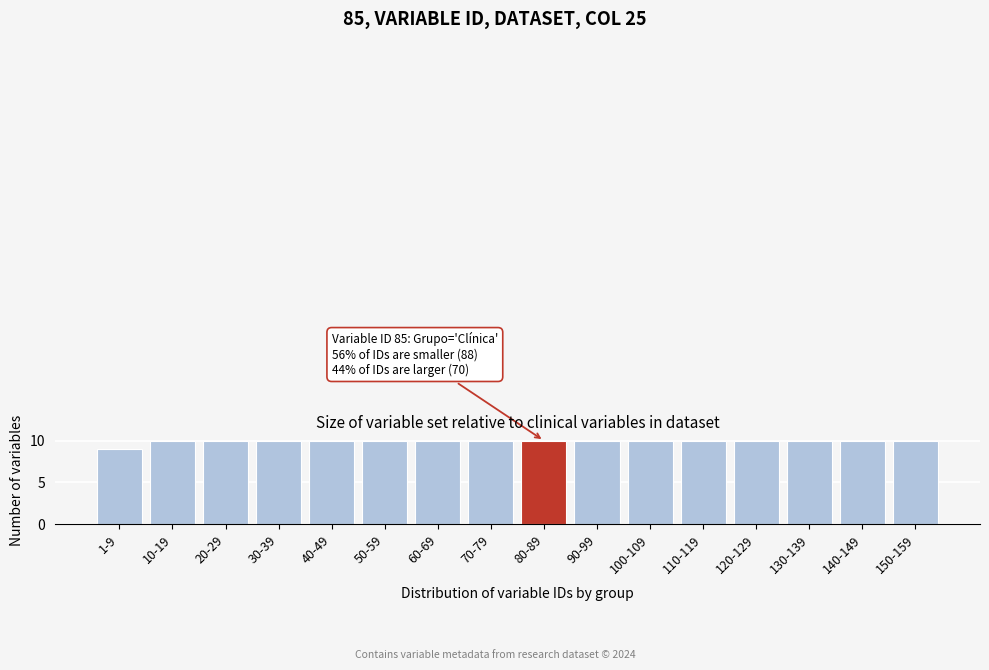

Reading left to right, what are all the values shown in this chart?

1-9=9	10-19=10	20-29=10	30-39=10	40-49=10	50-59=10	60-69=10	70-79=10	80-89=10	90-99=10	100-109=10	110-119=10	120-129=10	130-139=10	140-149=10	150-159=10